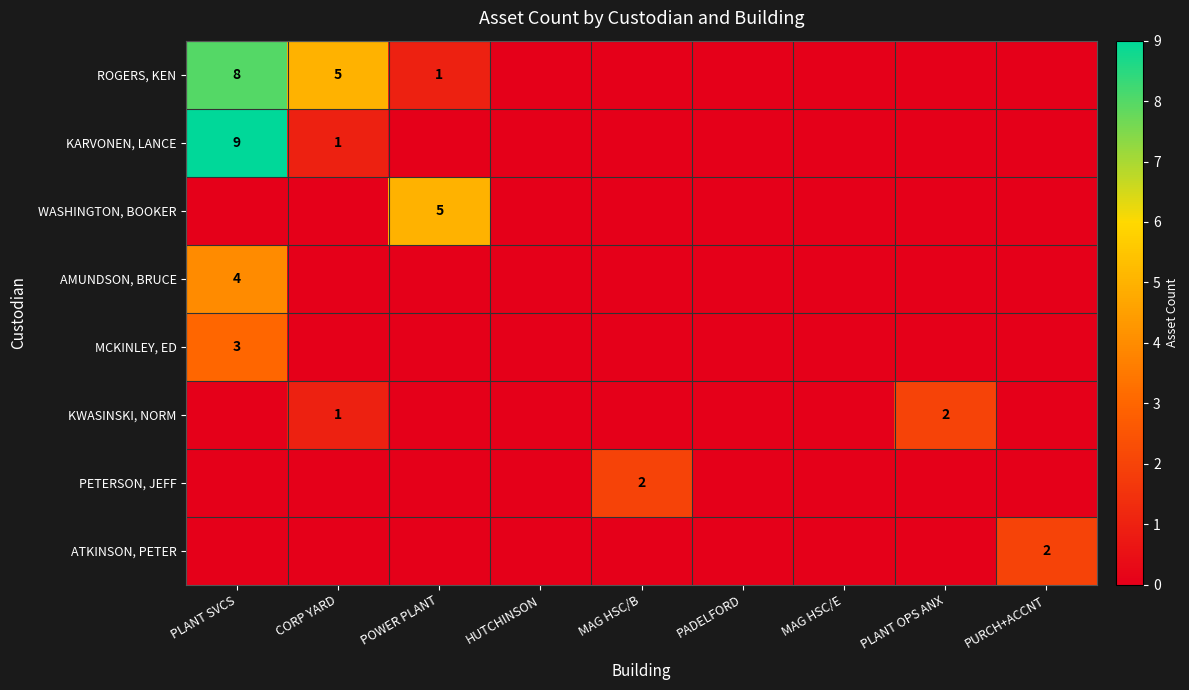

Which series has the largest total across all categories?

ROGERS, KEN